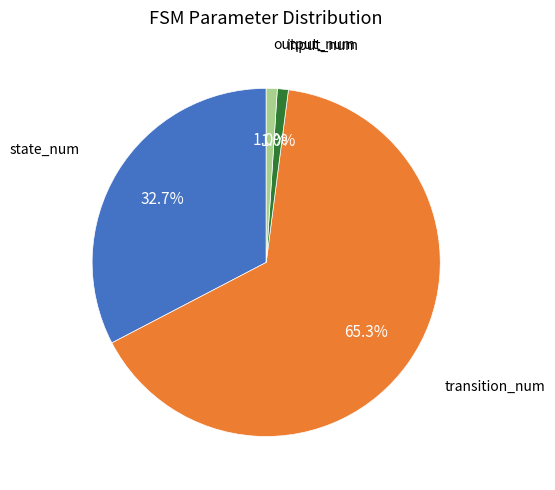

Which slice is the largest?

transition_num